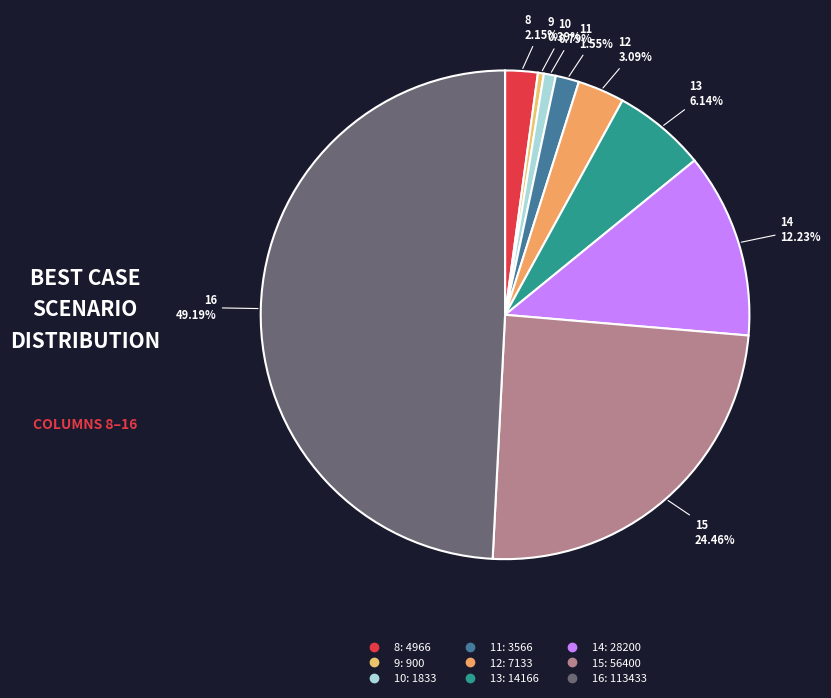

Does 12 account for over 50% of the chart?

No